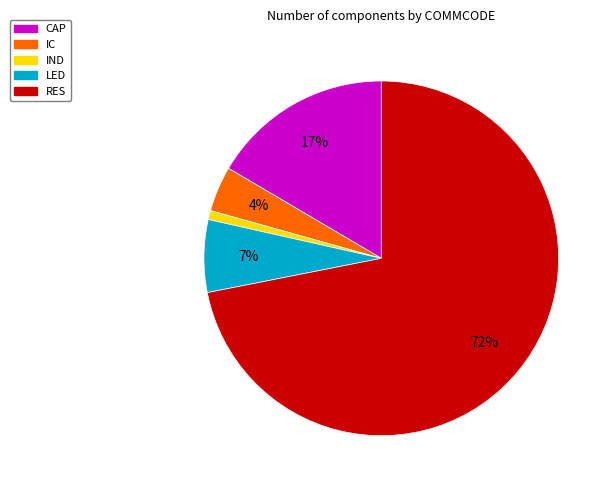

What is the majority slice?

RES